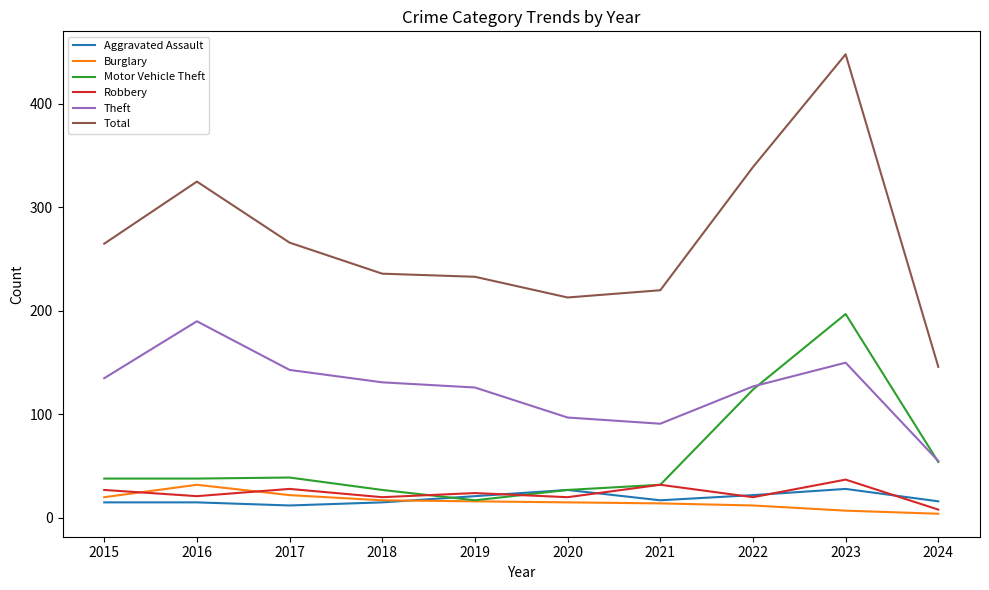

What is the total value across all series at 2019?

437